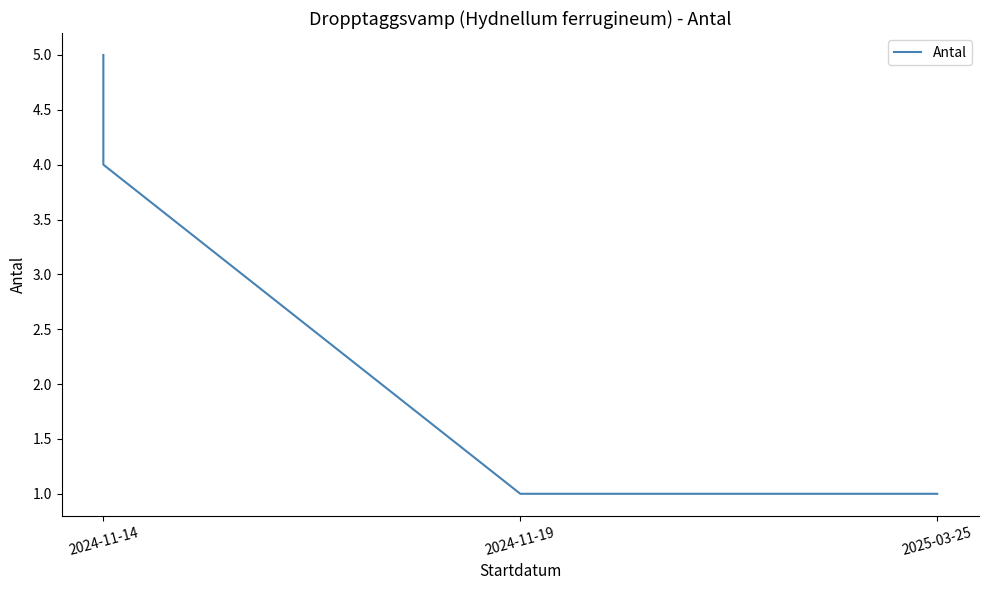

List the labels in order of value, largest first.

2024-11-14, 2024-11-14, 2024-11-19, 2025-03-25